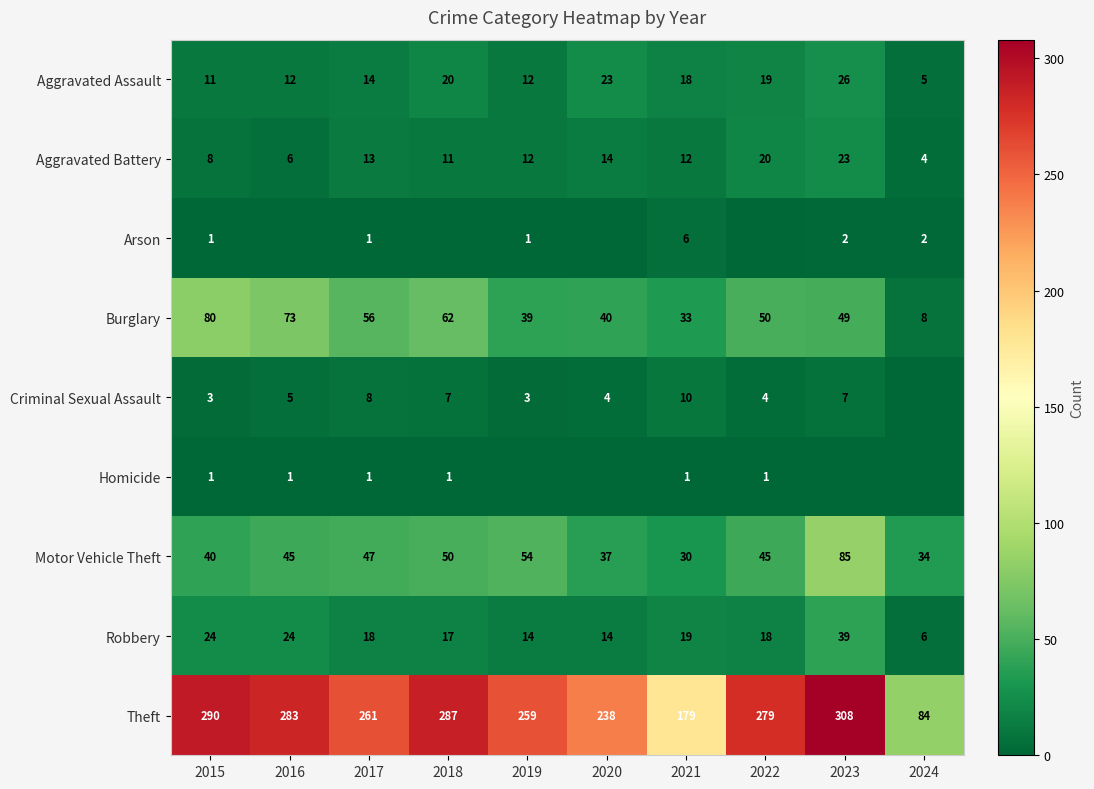

How many values in the Aggravated Battery series are below 12?

4